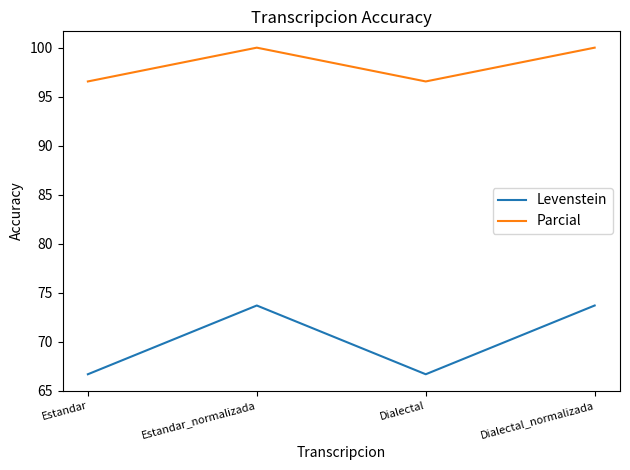

List the series in order of their peak value, highest first.

Parcial, Levenstein